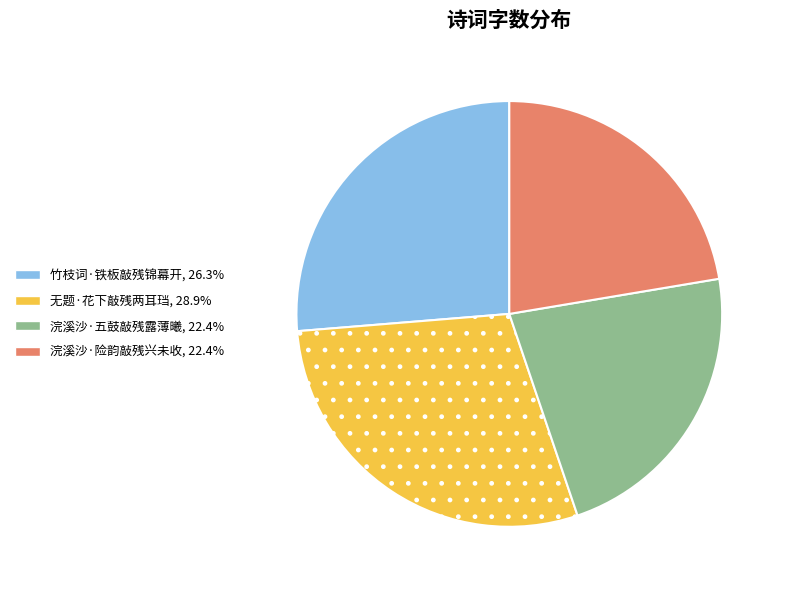

Approximately how many times larger is the value at 竹枝词·铁板敲残锦幕开 compared to 浣溪沙·险韵敲残兴未收?

1.2